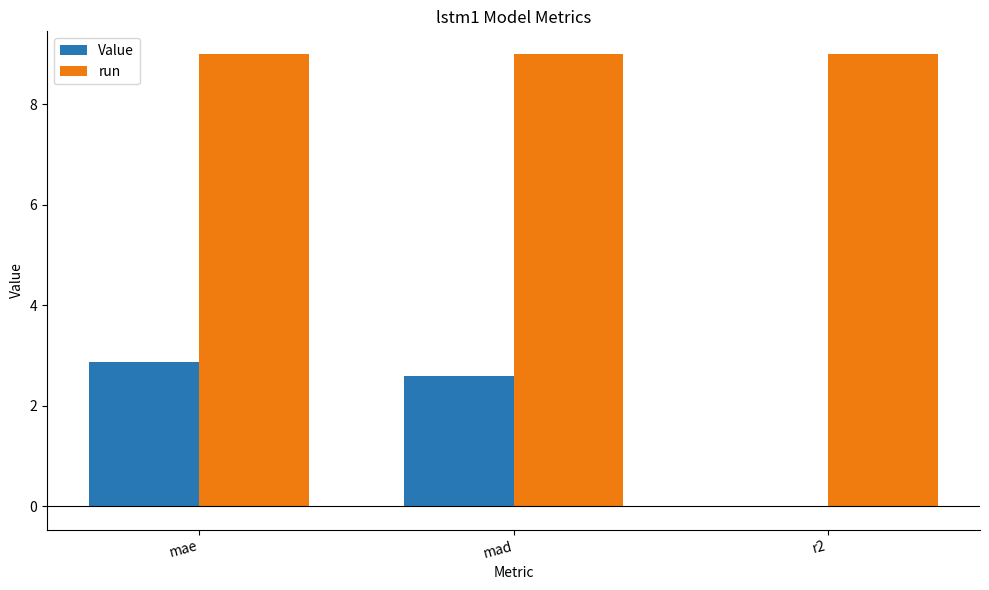

Are the bars horizontal?

No